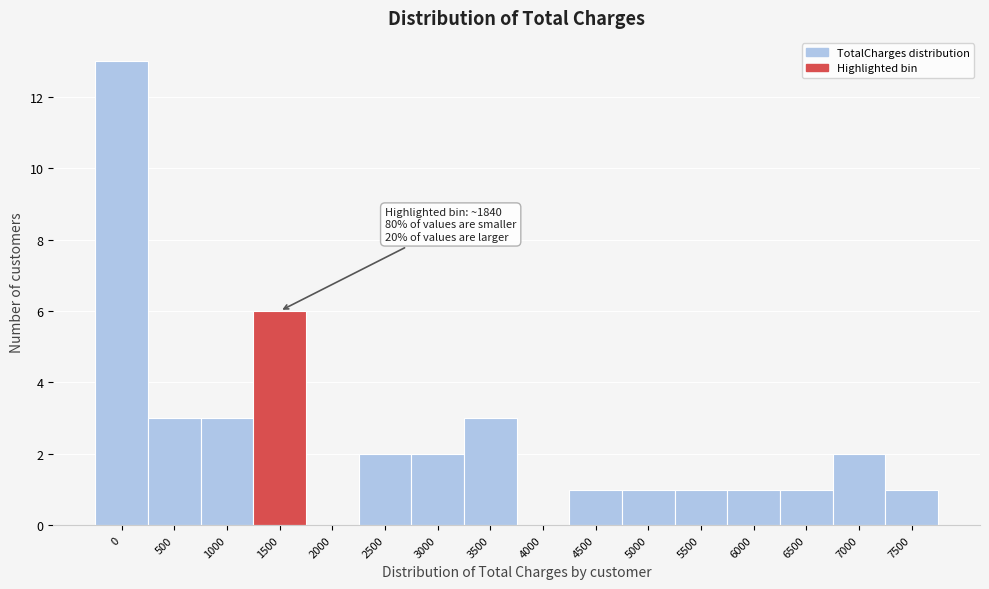

Reading left to right, extract all data points from this chart.

0=13	500=3	1000=3	1500=6	2000=0	2500=2	3000=2	3500=3	4000=0	4500=1	5000=1	5500=1	6000=1	6500=1	7000=2	7500=1